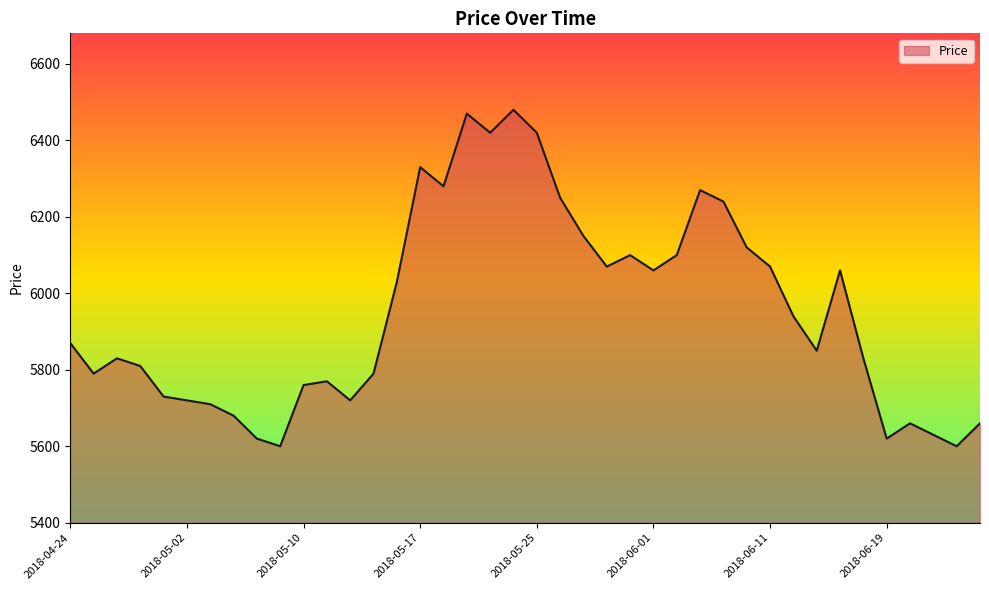

What is the greatest value displayed?

6480